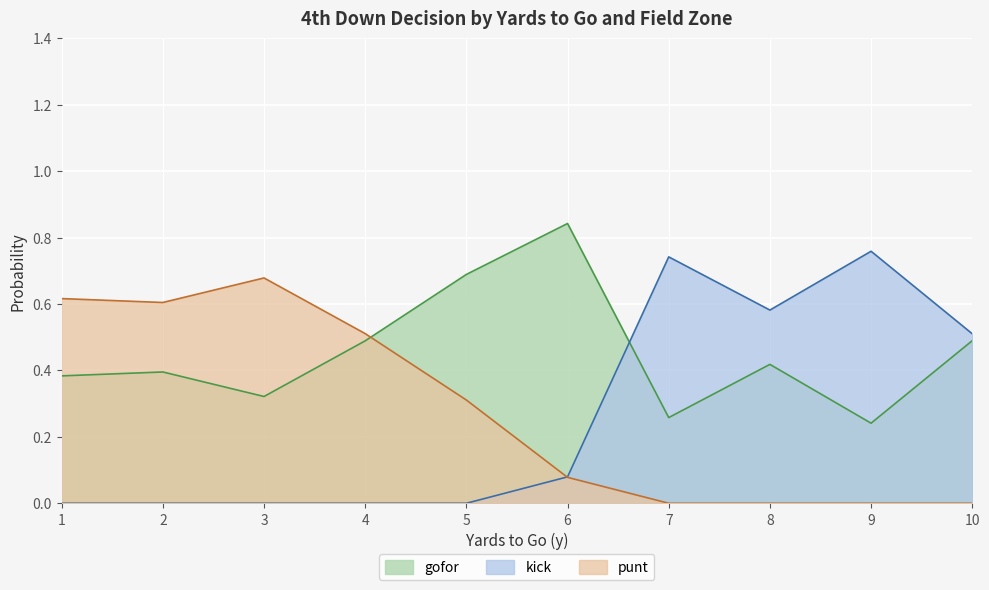

At which label does gofor reach its peak?

6